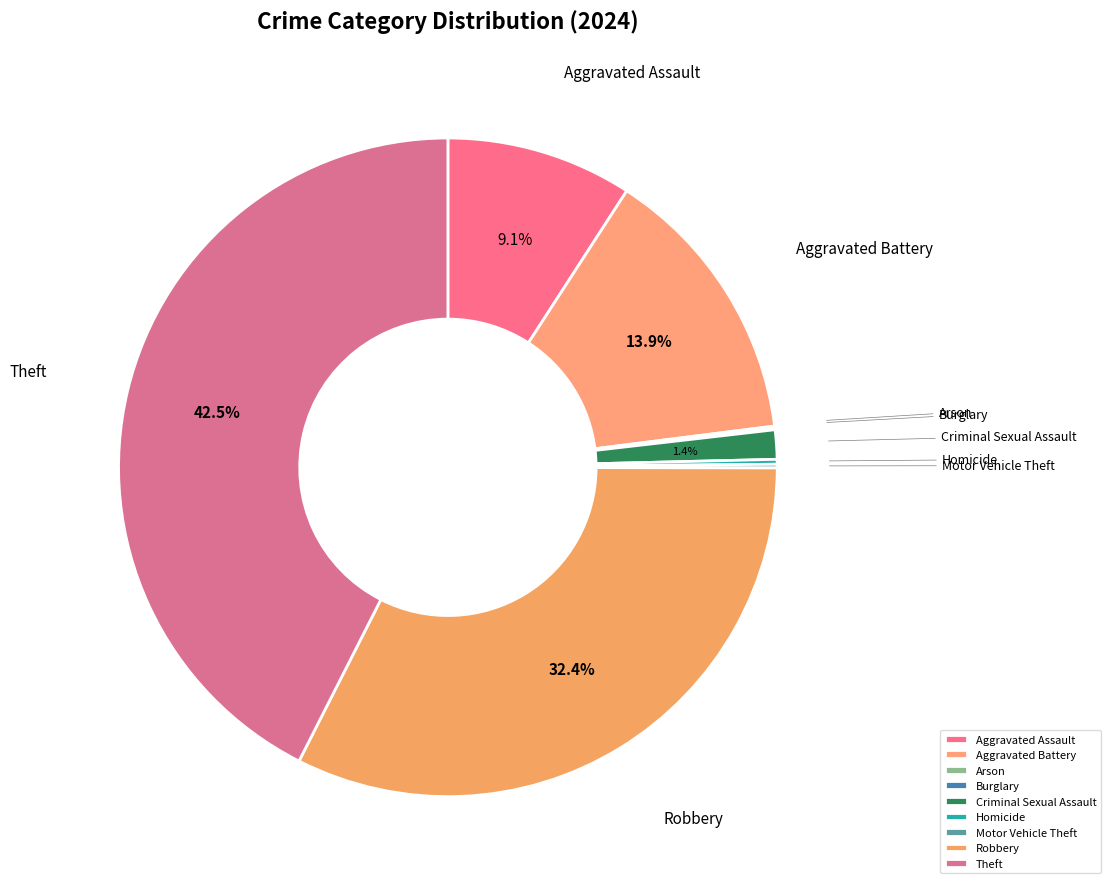

To the nearest percent, what is the difference between the largest and smallest slice percentages?

42%